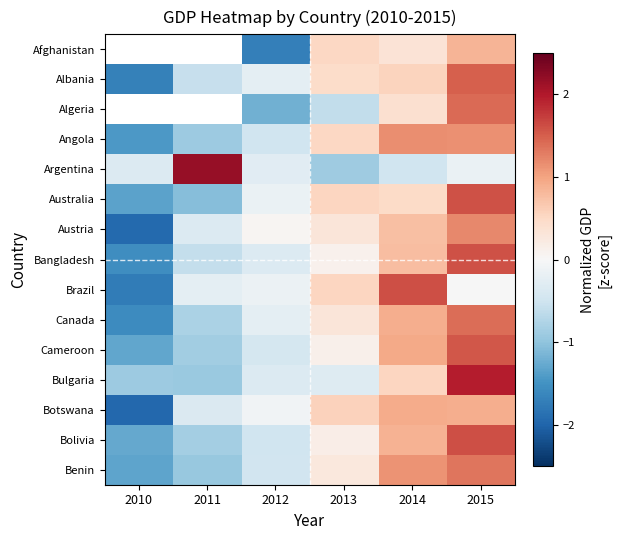

What is the sum of the Algeria values at 2015 and 2014?

1.8